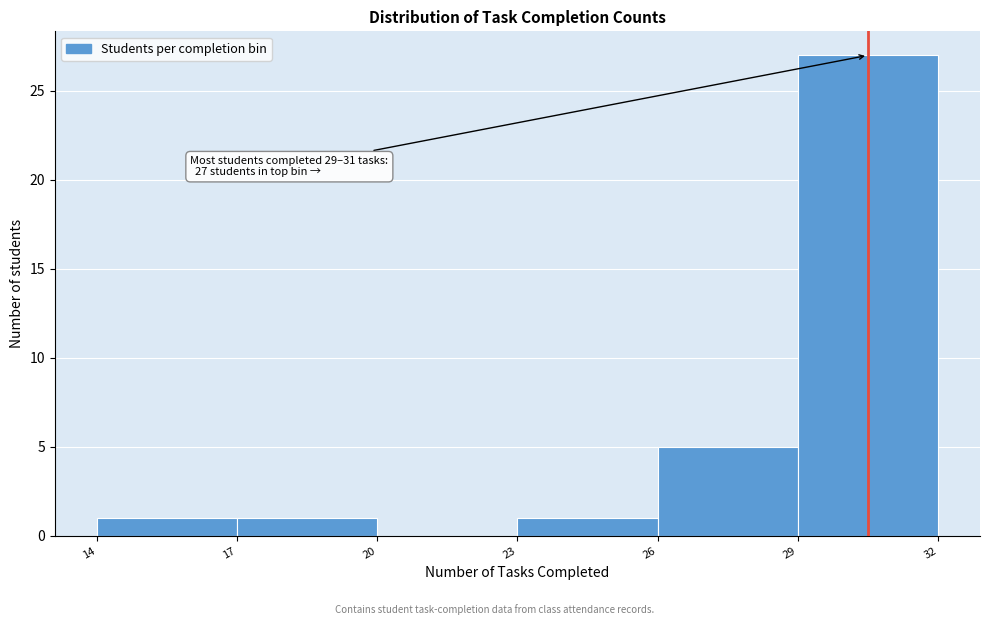

Which range on the x-axis has the tallest bar?

29 to 32